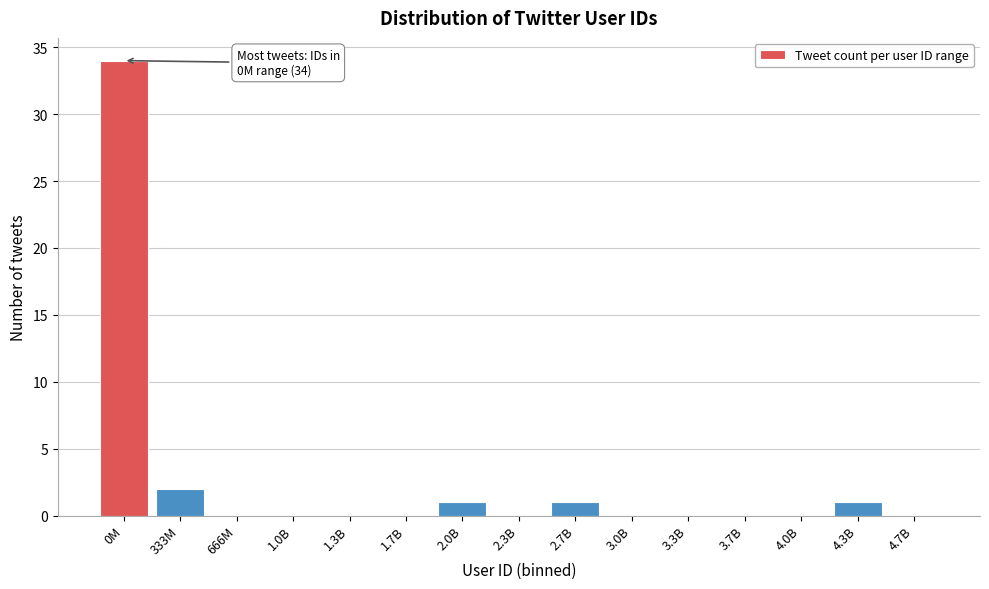

Reading left to right, transcribe all the data shown in this chart.

0M=34	333M=2	666M=0	1.0B=0	1.3B=0	1.7B=0	2.0B=1	2.3B=0	2.7B=1	3.0B=0	3.3B=0	3.7B=0	4.0B=0	4.3B=1	4.7B=0